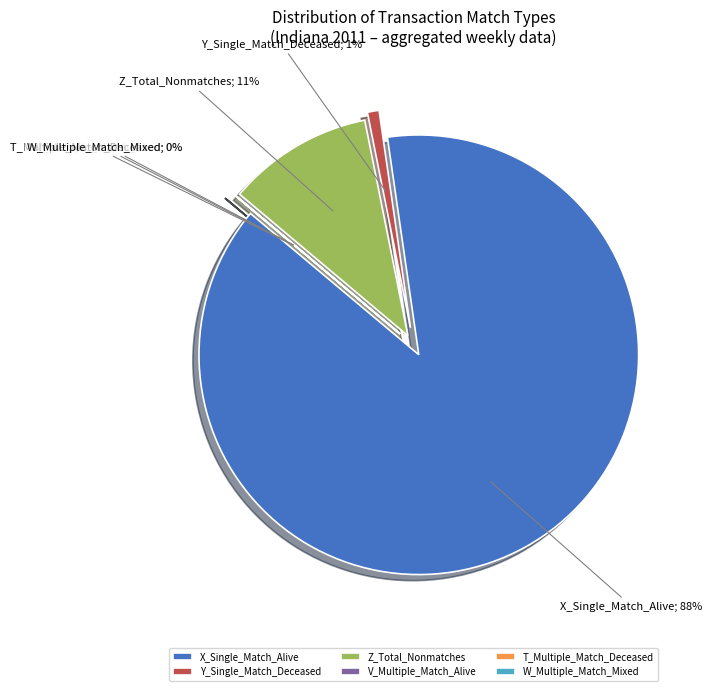

To the nearest percent, what is the difference between the W_Multiple_Match_Mixed and X_Single_Match_Alive slice percentages?

89%